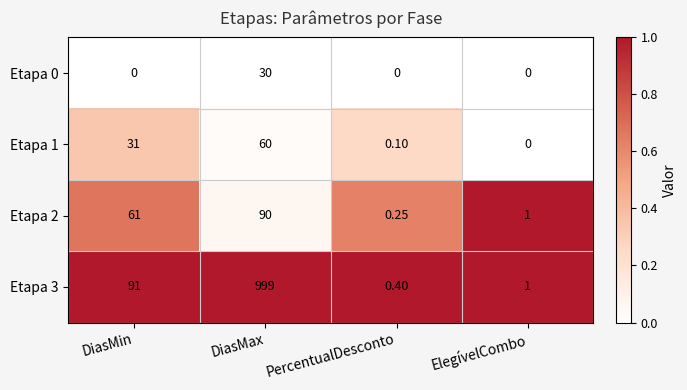

At which label is Etapa 1 closest to 30?

DiasMin